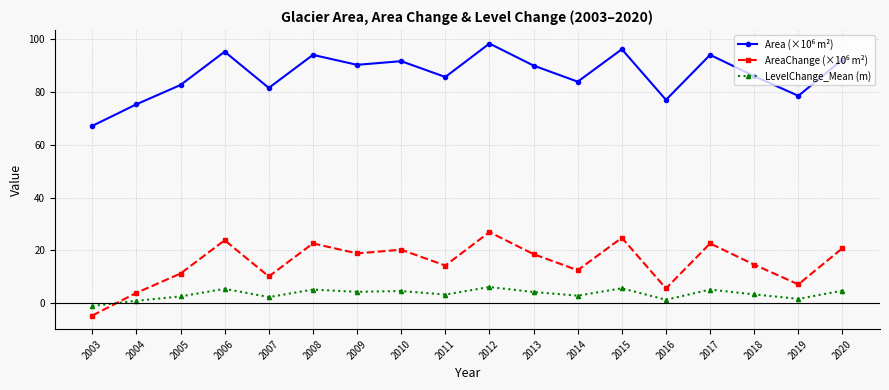

What is the difference between the highest and lowest values at 2009?

86.0